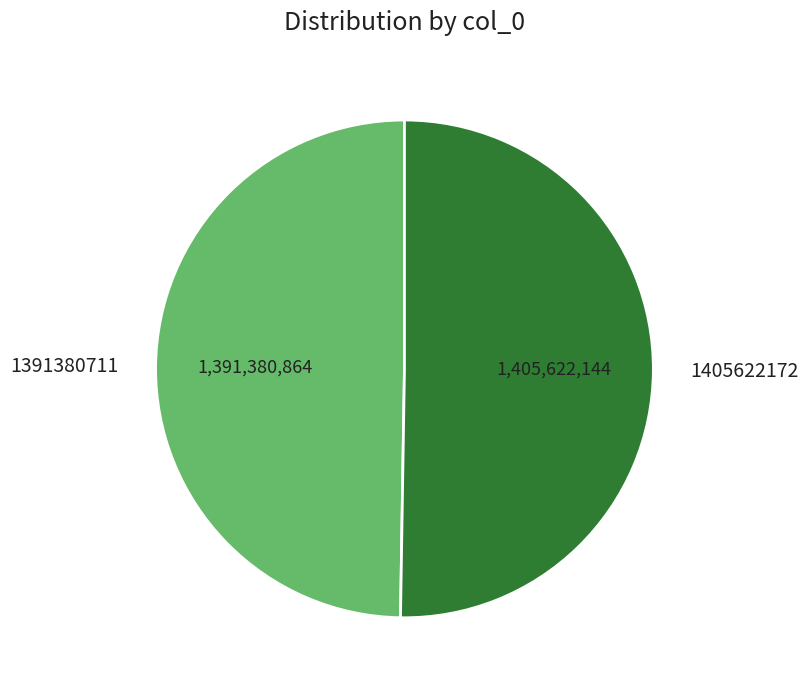

Which slice is the largest?

1405622172